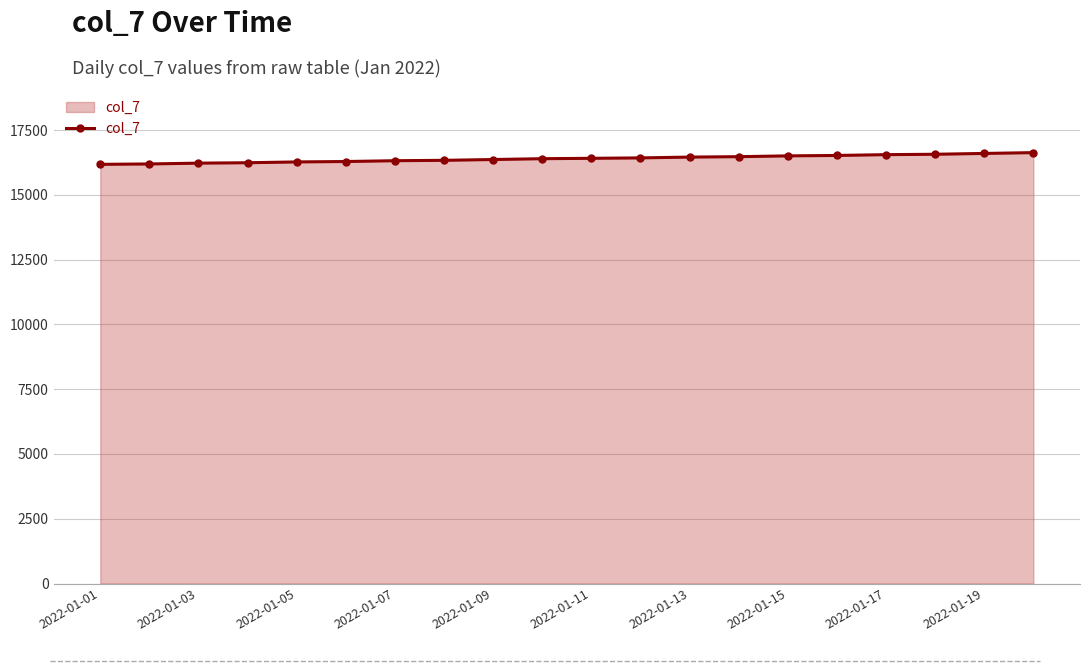

What is the difference between the maximum and minimum values?

452